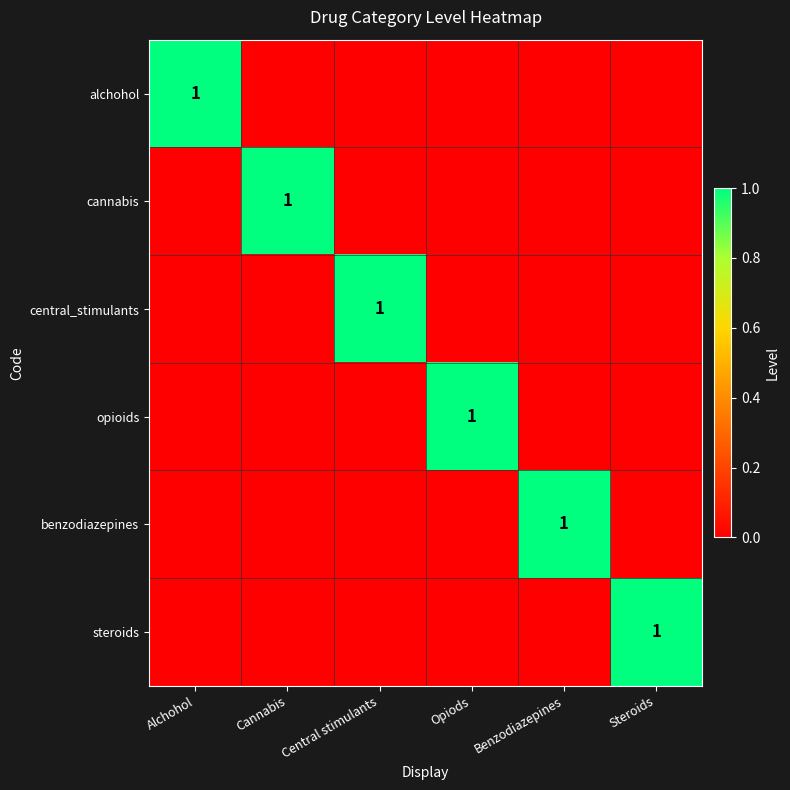

At how many categories does at least one series exceed 0?

6